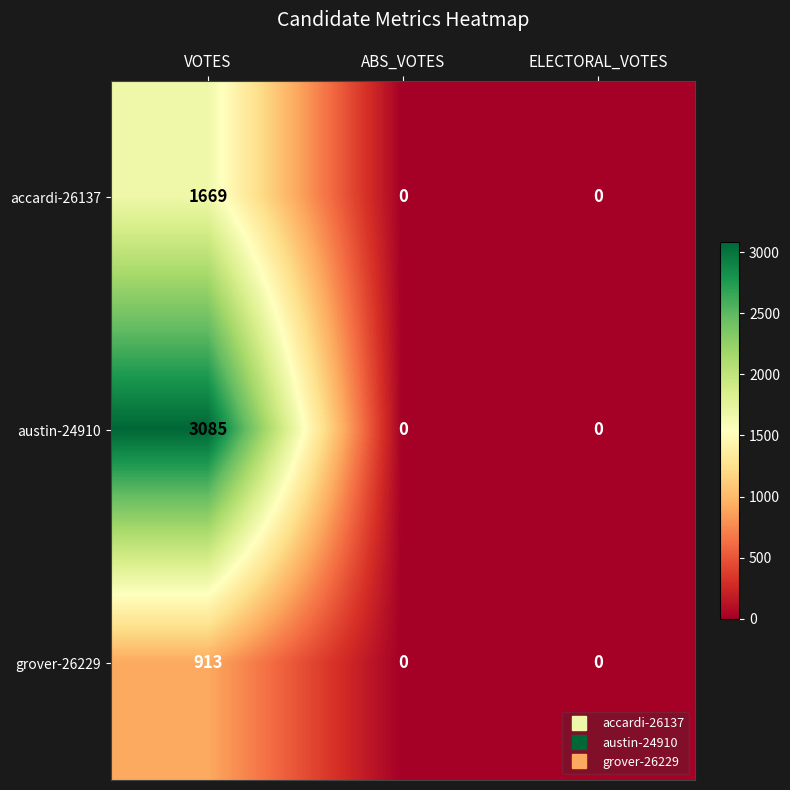

The austin-24910 series shows 0 at ELECTORAL_VOTES. True or false?

True